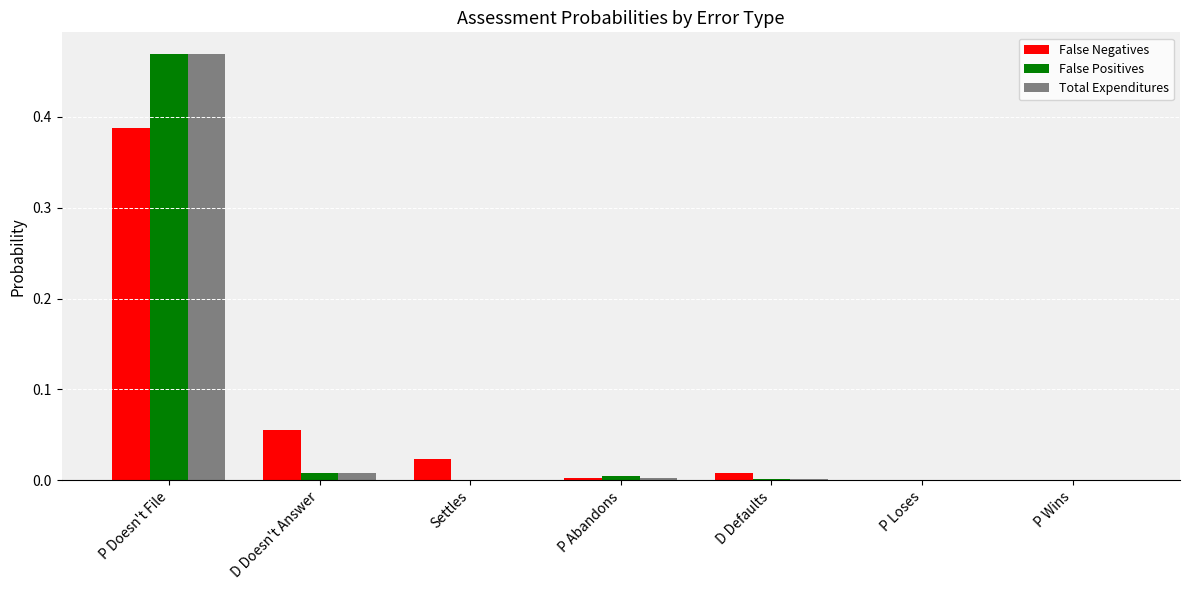

At which category is the sum across all series the highest?

P Doesn't File